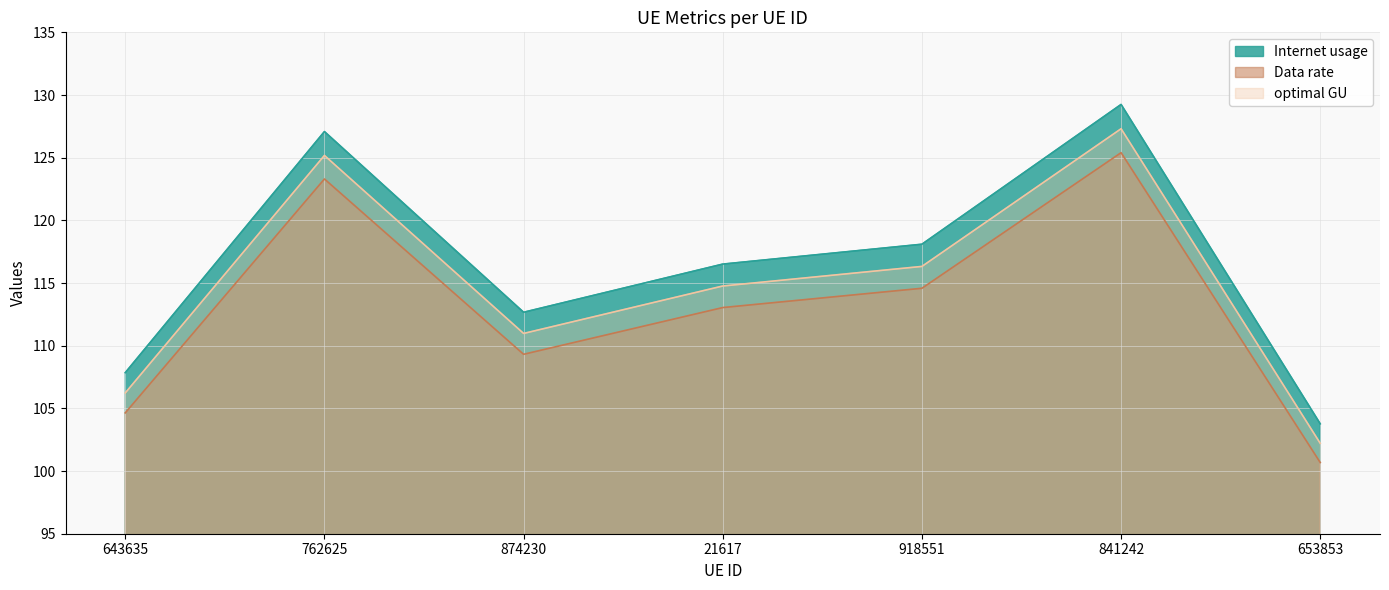

Rank the series by their maximum value, from lowest to highest.

Data rate, optimal GU, Internet usage